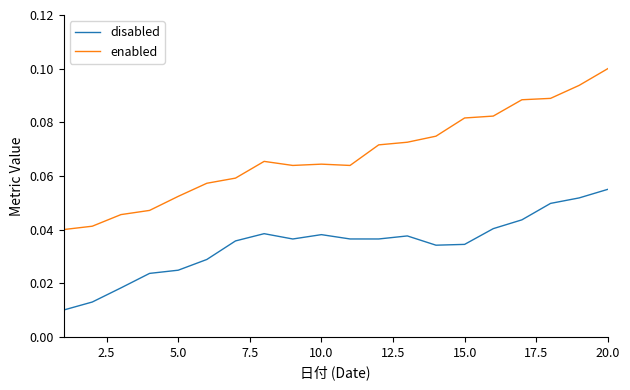

List the series in order of their peak value, lowest first.

disabled, enabled